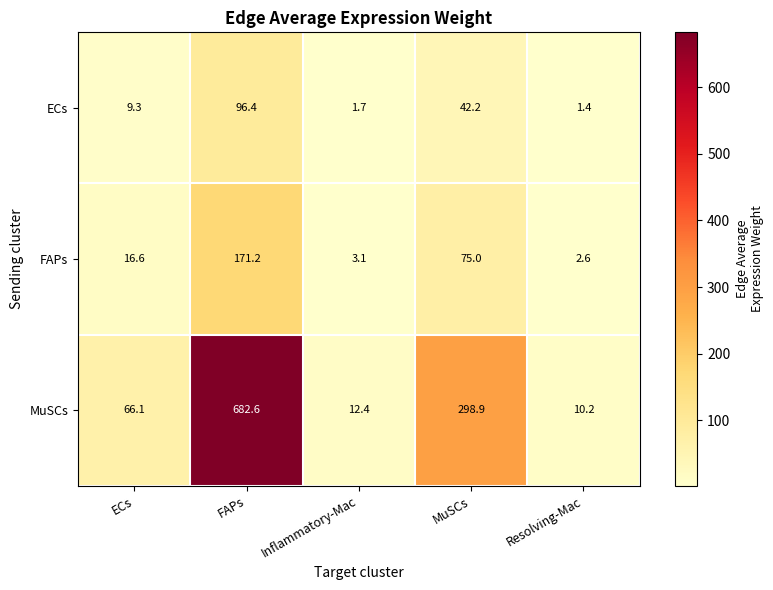

Which label corresponds to the largest value in the chart?

FAPs